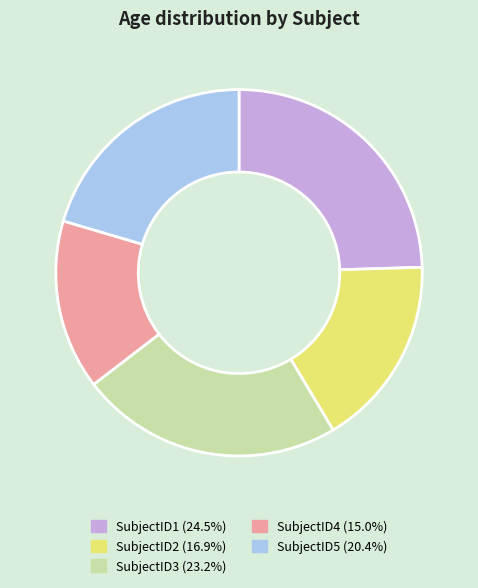

Which slice is the smallest?

SubjectID4